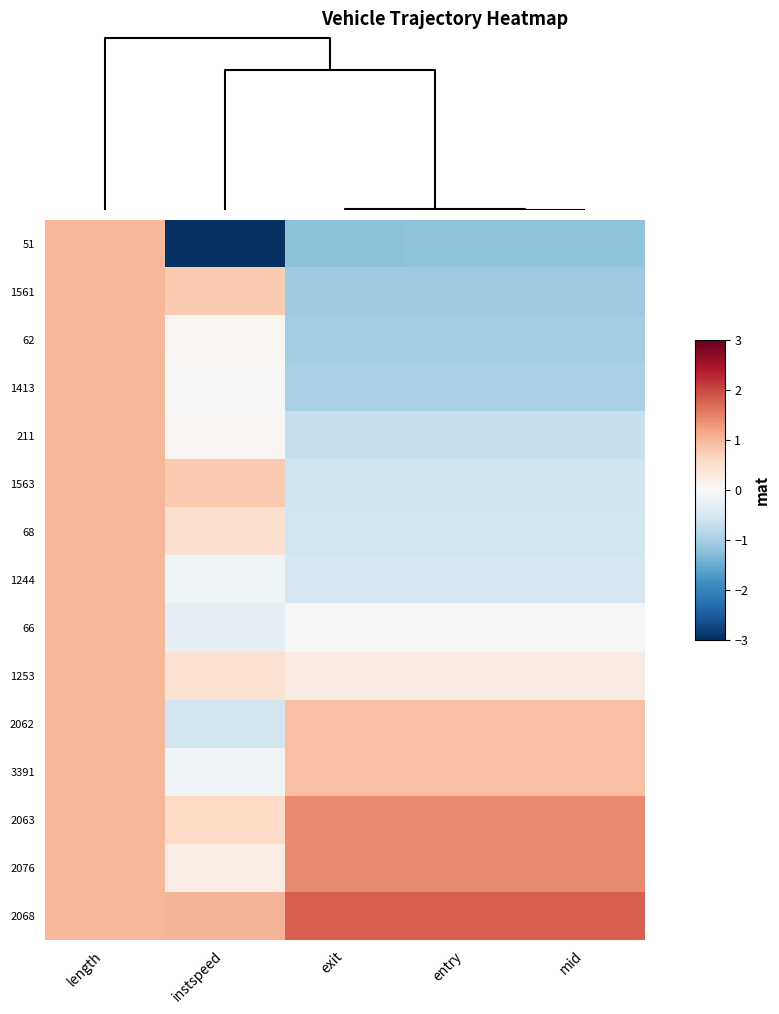

What is the difference between the highest and lowest values at instspeed?

4.4